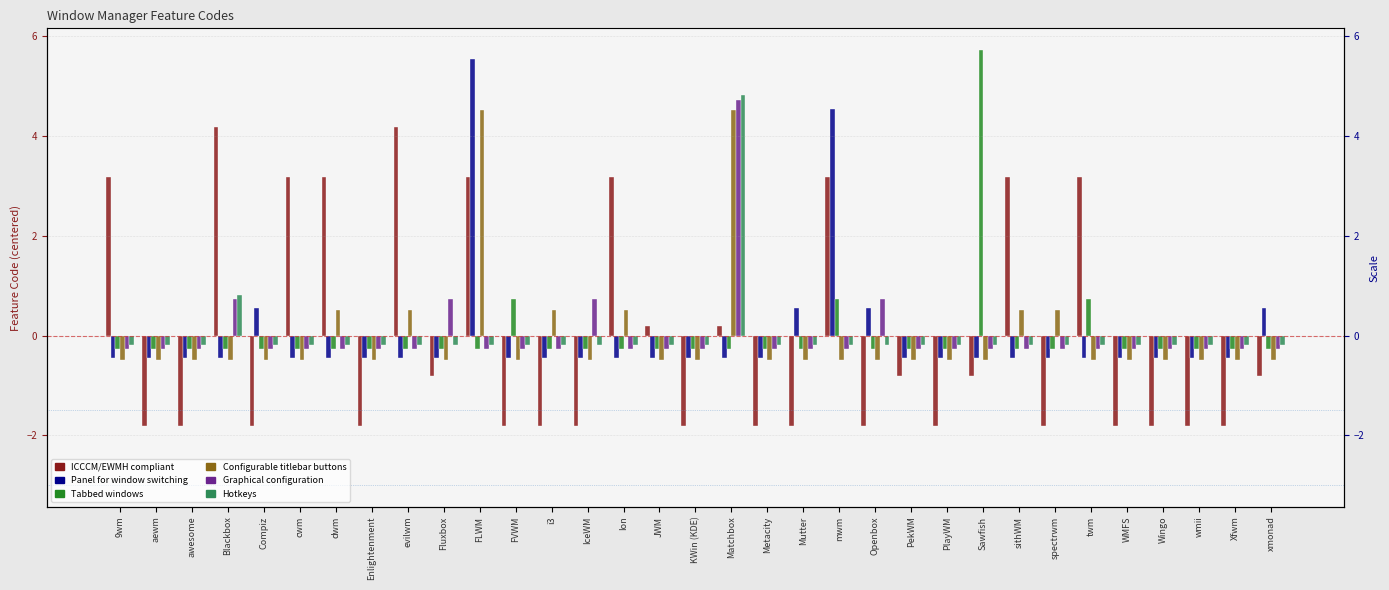

Count the number of data series in this chart.

6